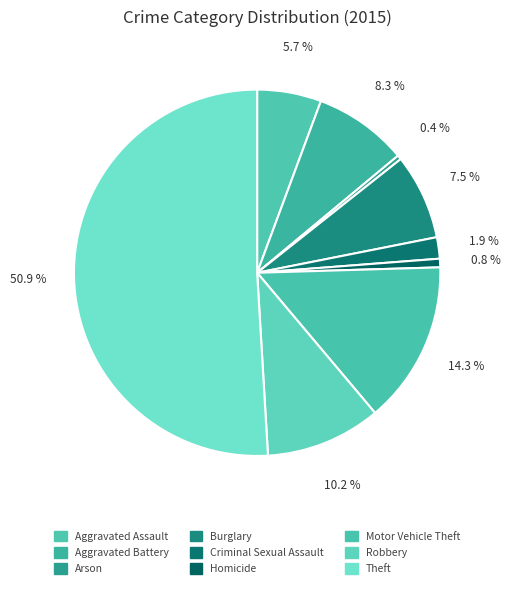

Which category has the smallest portion of the pie?

Arson